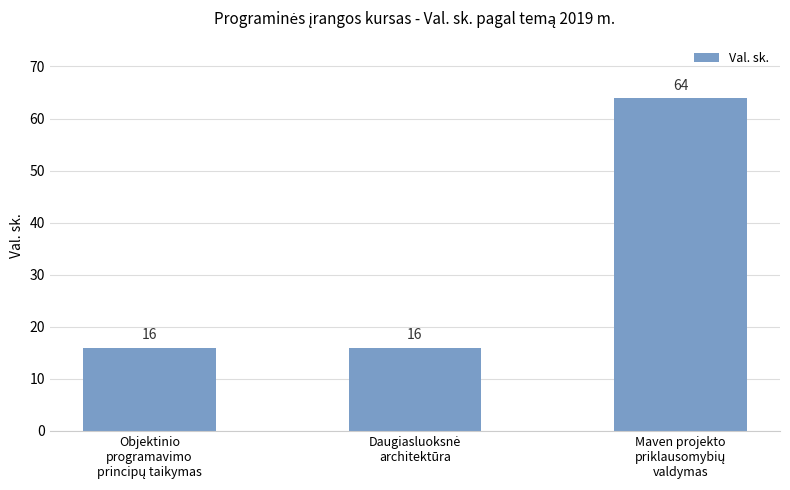

What is the greatest value displayed?

64